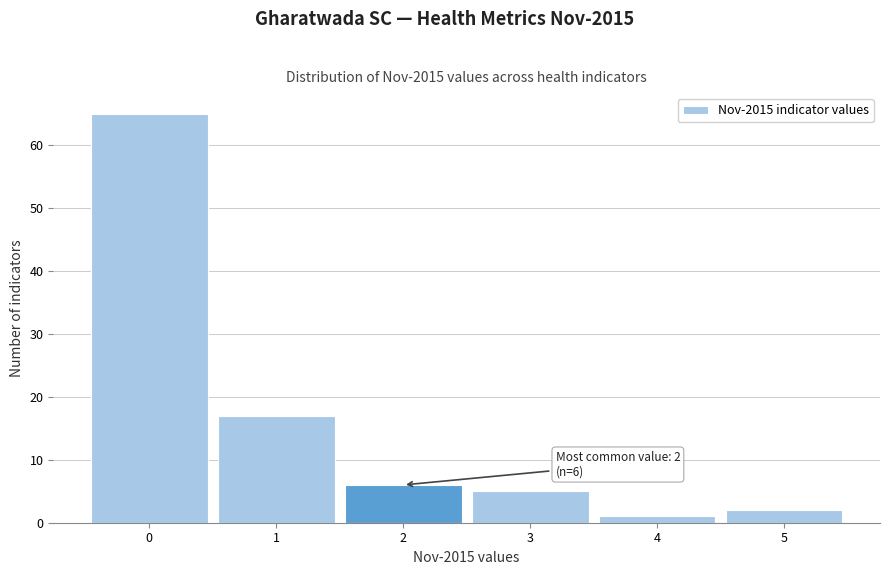

Over which range of the x-axis is the bar tallest?

-0.5 to 0.5